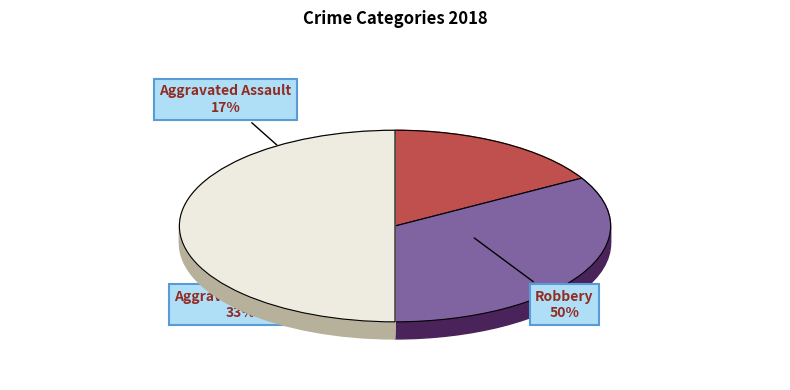

The Aggravated Assault slice represents 2% of the pie. True or false?

False